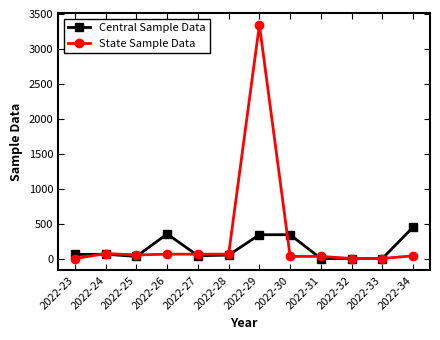

At which category is the sum across all series the highest?

2022-29